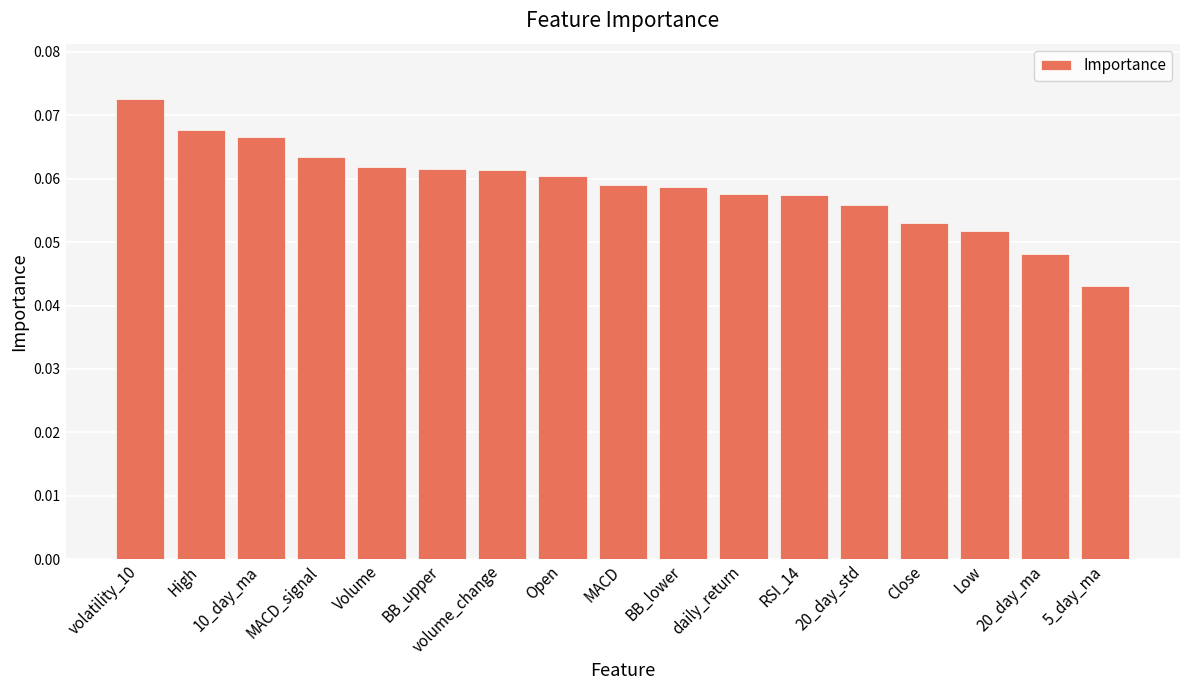

True or false: the data shows 0.1 at 5_day_ma.

False